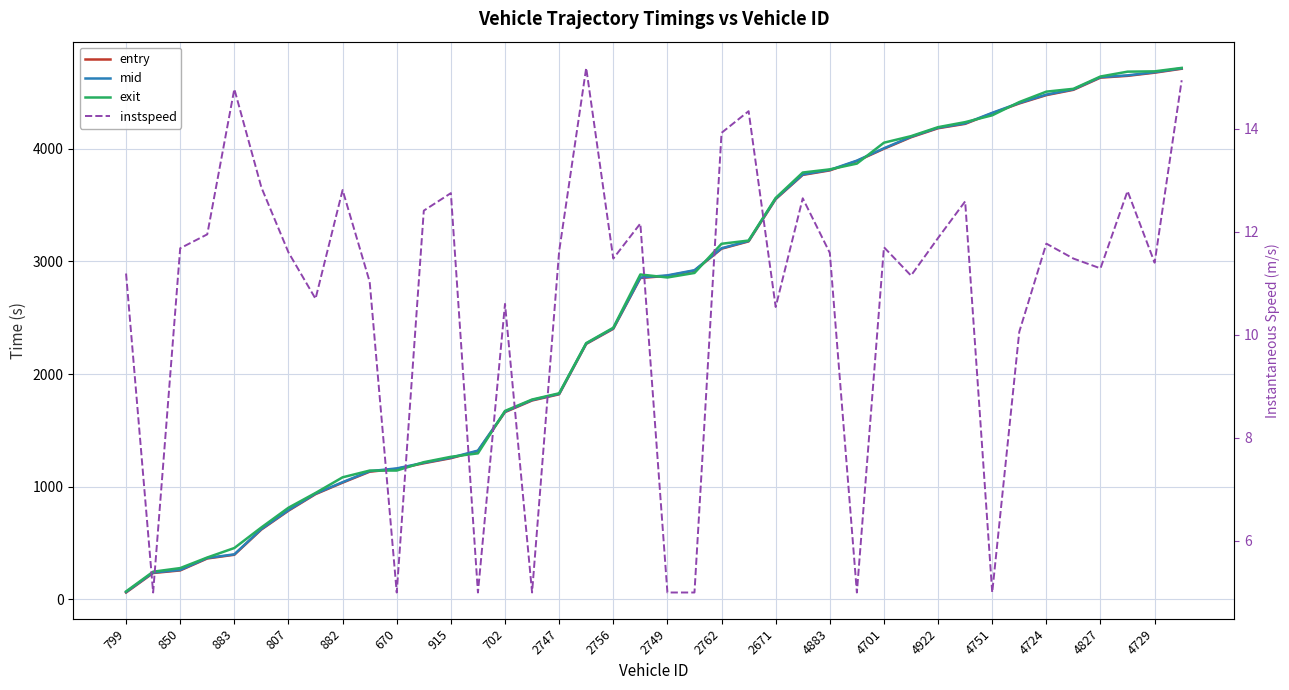

How many categories are shown in the chart?

40